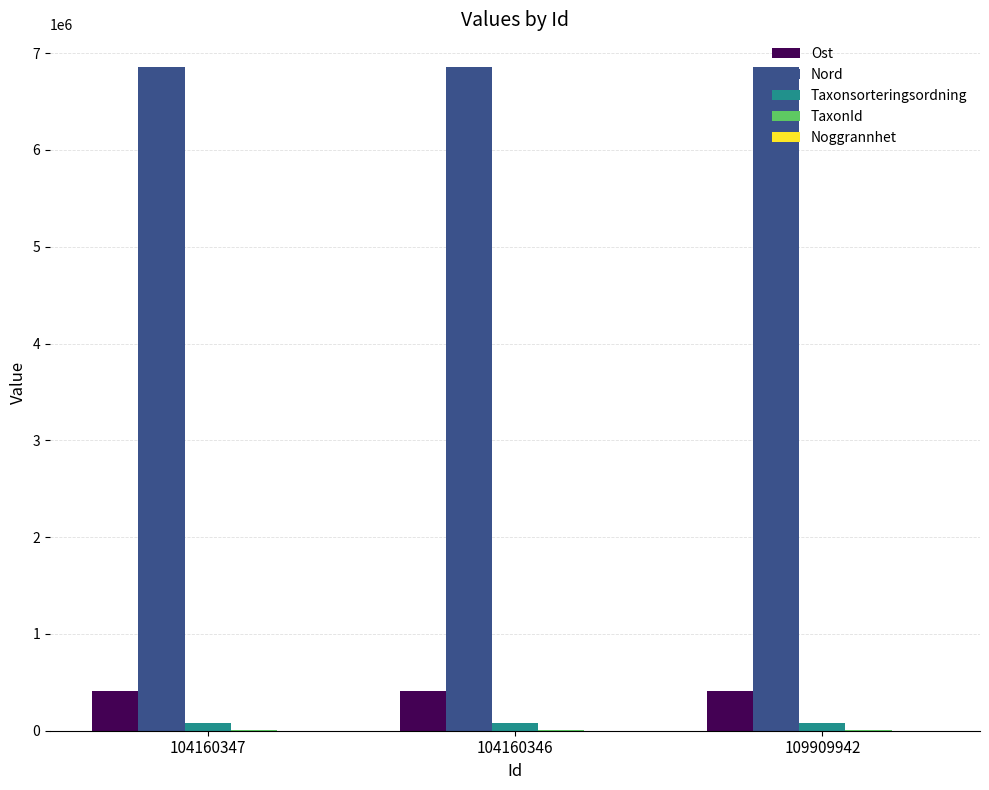

What is the average value of the Nord series?

6852341.3